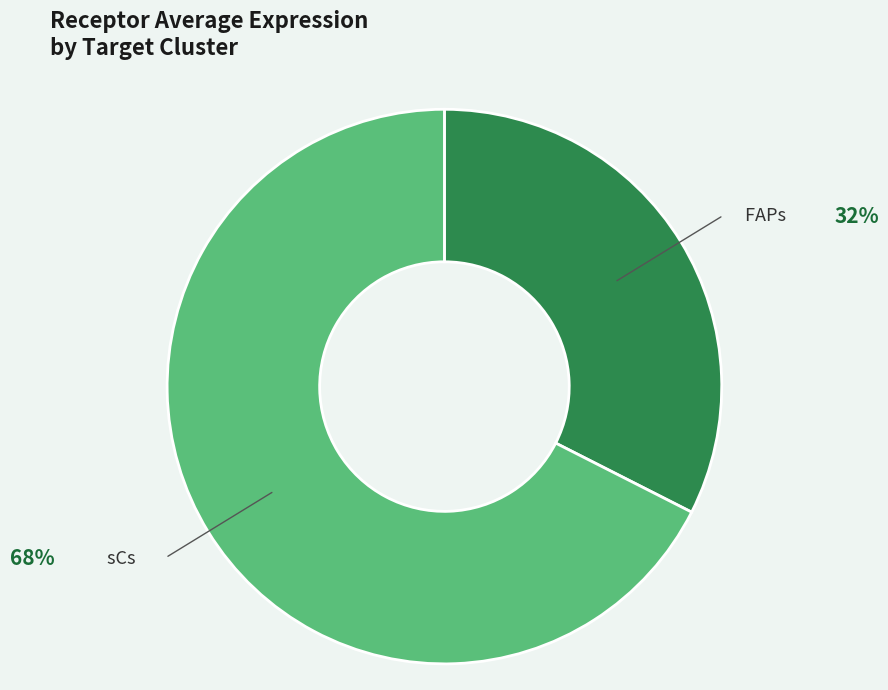

Is there a majority slice in this chart?

Yes